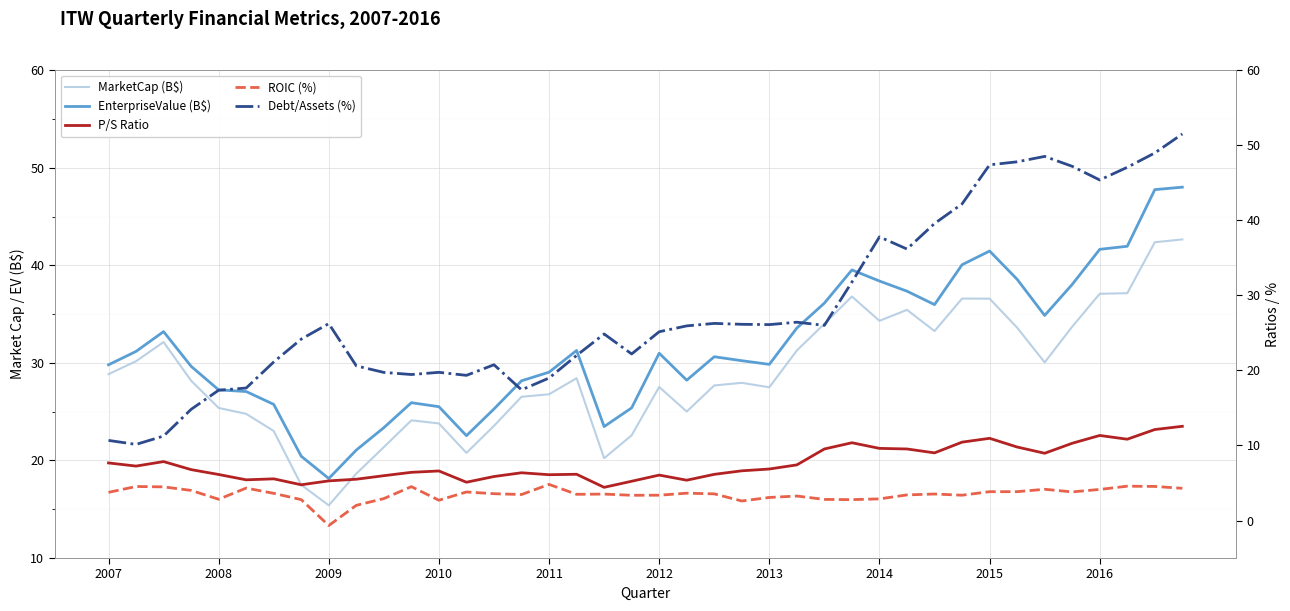

How many values in the Debt/Assets (%) series are below 25?

19